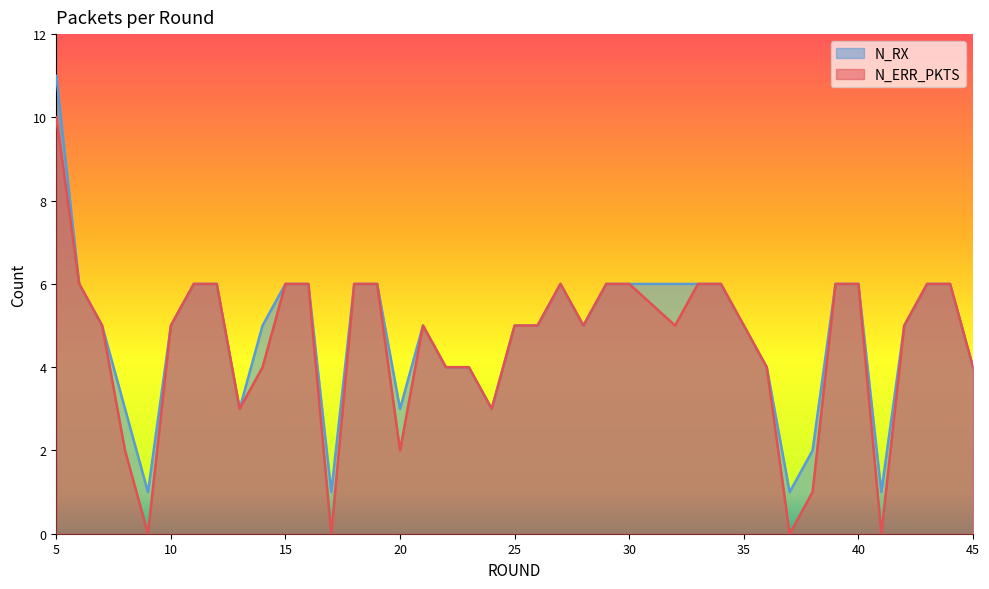

The value of N_RX at 7 is 5. True or false?

True